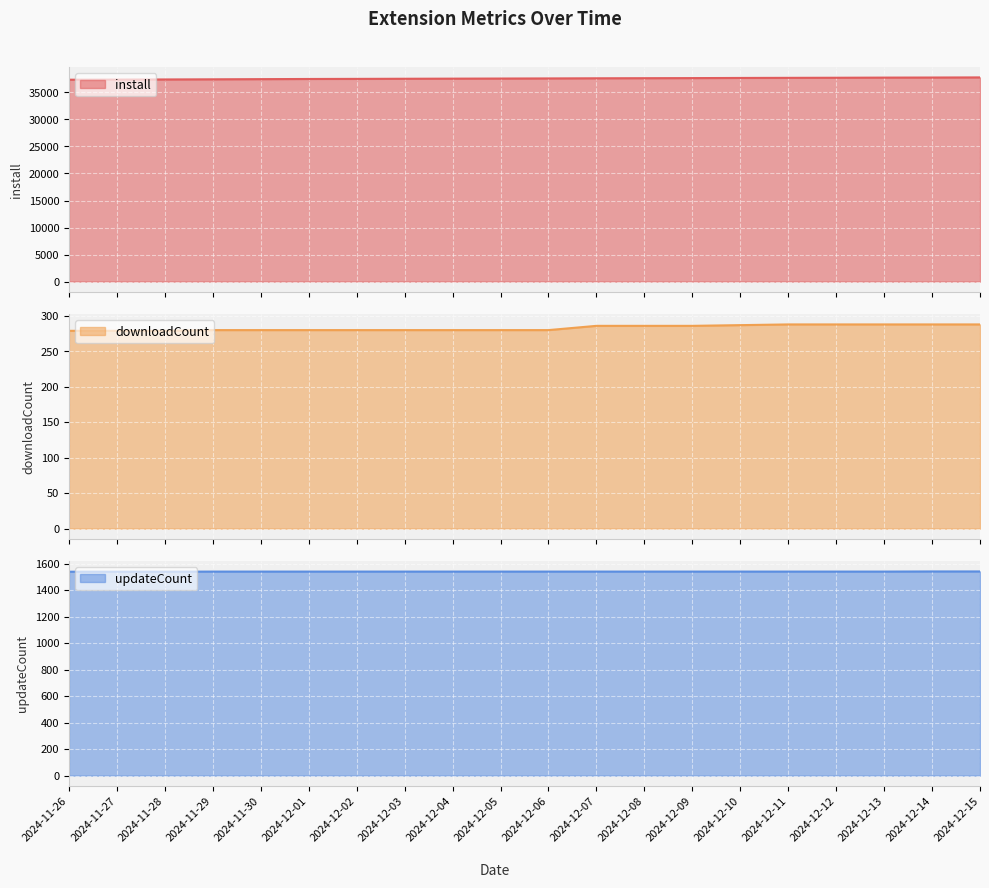

At which label is updateCount closest to 1541?

2024-11-29